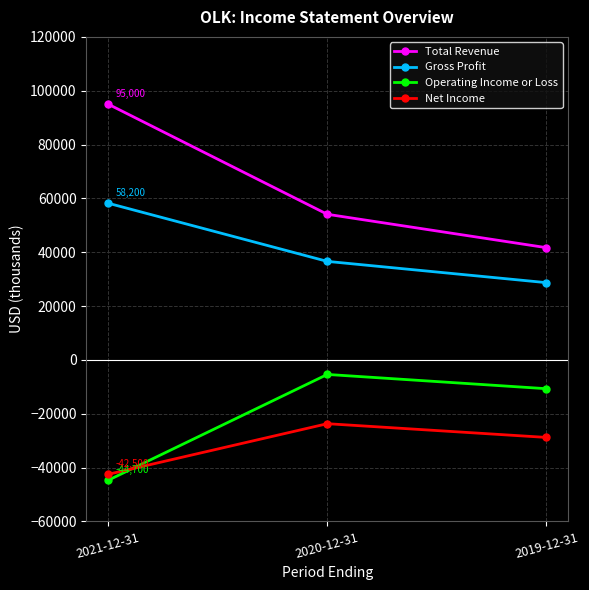

Which series has the largest total across all categories?

Total Revenue